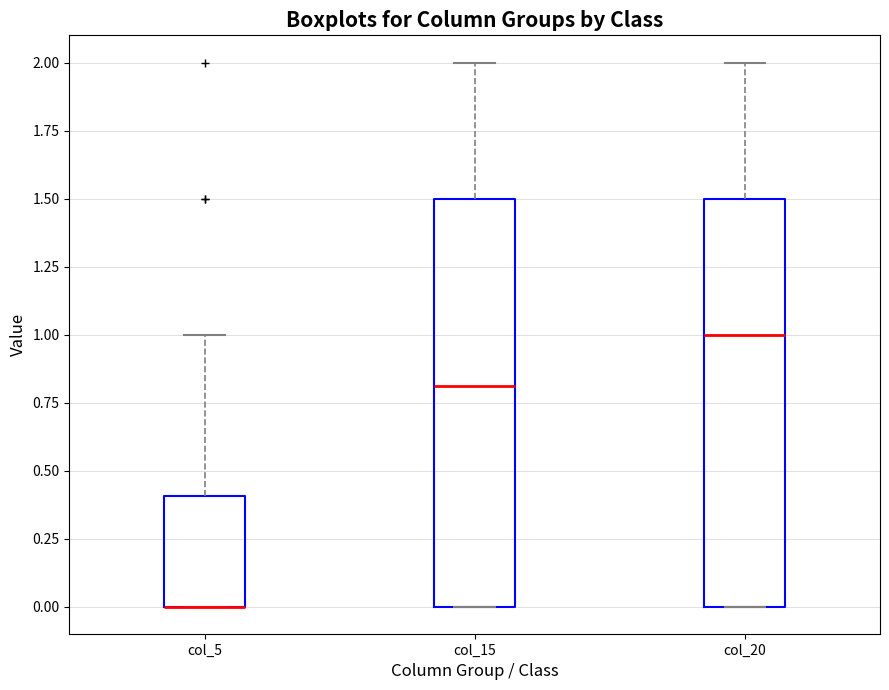

Reading left to right, read every box against the y-axis: the position of its median line, the range the box covers, and the ends of its whiskers. The values are not printed on the chart, so give them approximately, as read against the axis.

col_5: median 0.0 (drawn on the box's lower edge), box 0.0 to 0.4, whiskers 0.0 to 1.0
col_15: median 0.8, box 0.0 to 1.5, whiskers 0.0 to 2.0
col_20: median 1.0, box 0.0 to 1.5, whiskers 0.0 to 2.0